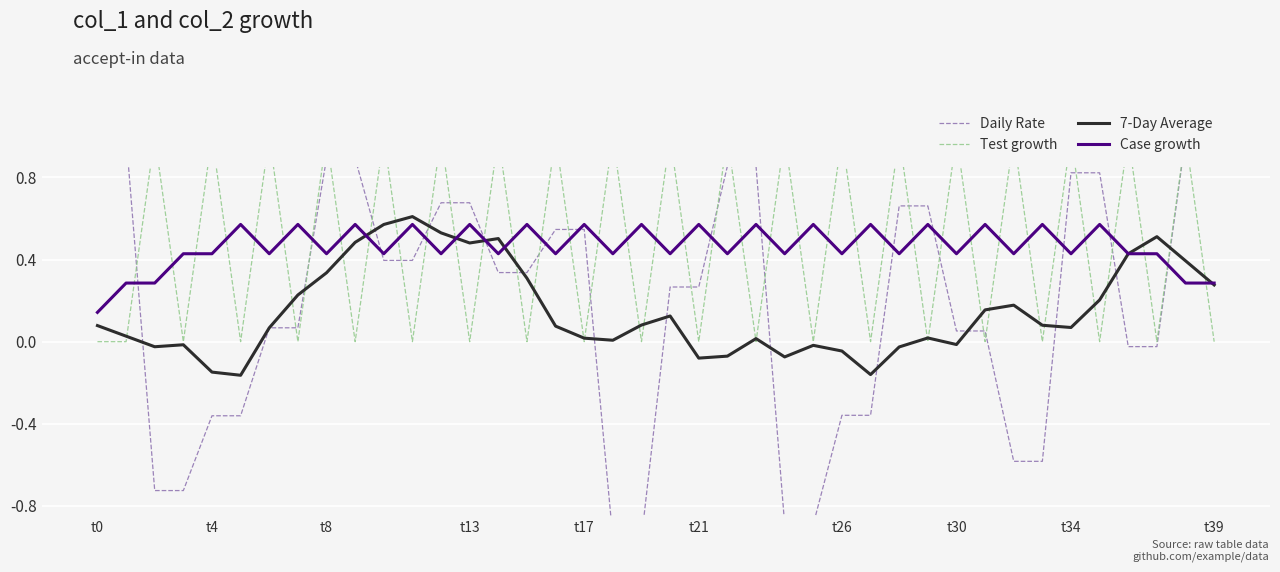

At which category is the sum across all series the highest?

38